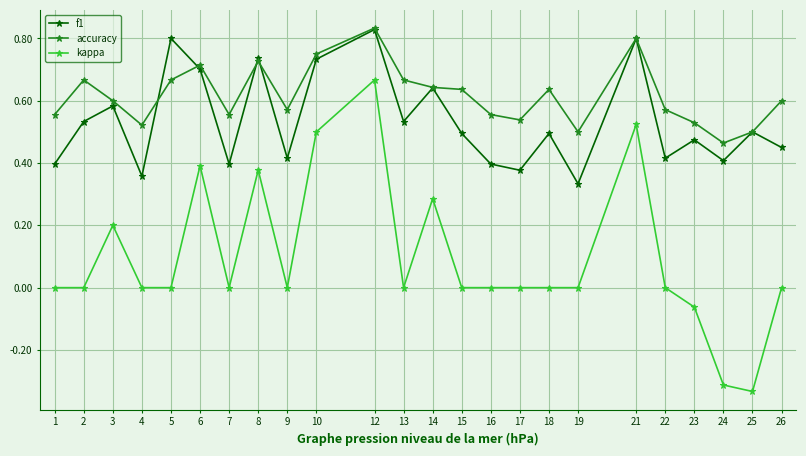

What are all the series names shown in the legend?

f1, accuracy, kappa